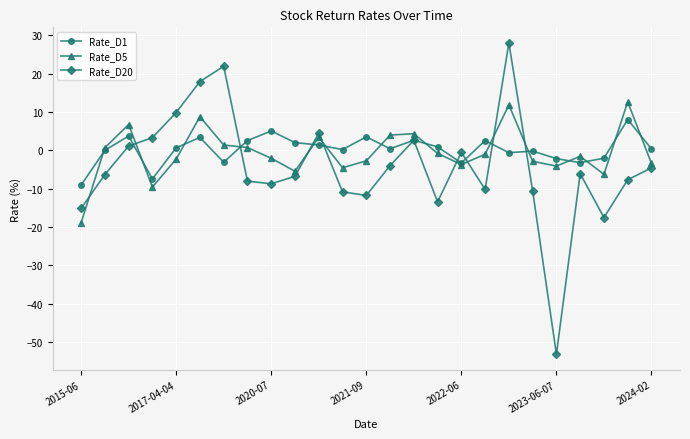

Rank the series by their maximum value, from lowest to highest.

Rate_D1, Rate_D5, Rate_D20